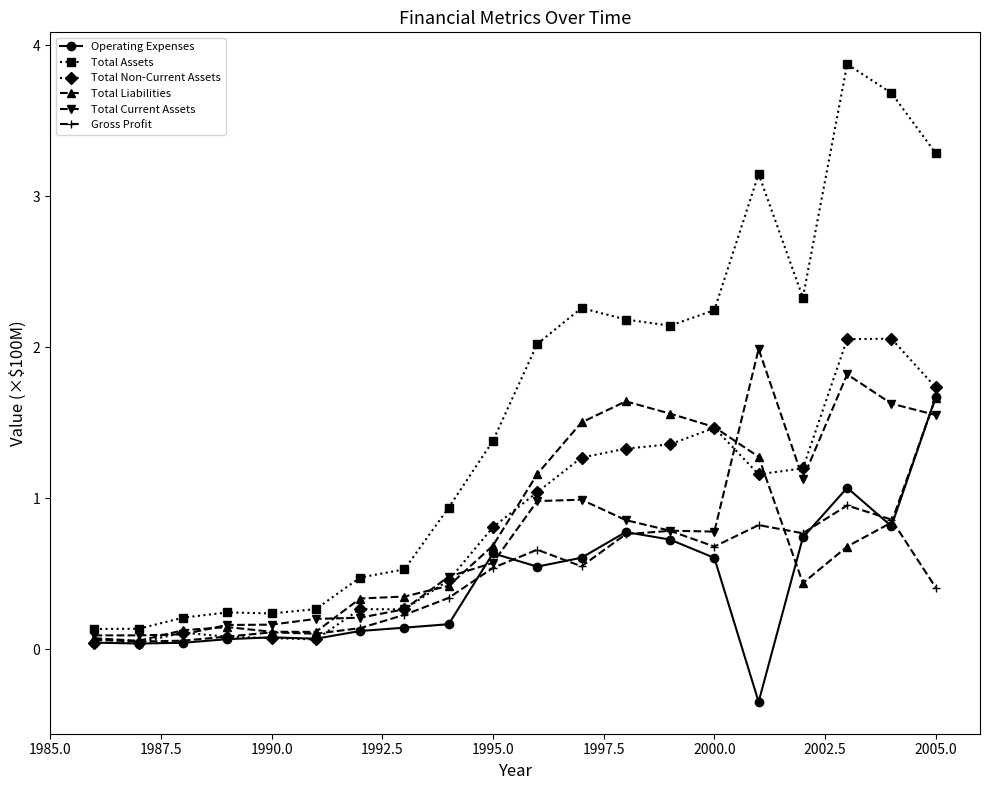

Which series has the largest total across all categories?

Total Assets